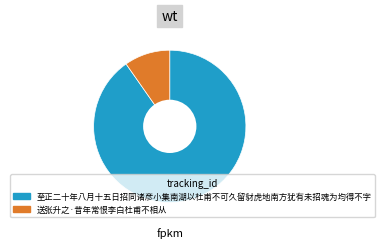

Which category has the biggest portion of the pie?

至正二十年八月十五日招同诸彦小集南湖以杜甫不可久留豺虎地南方犹有未招魂为均得不字